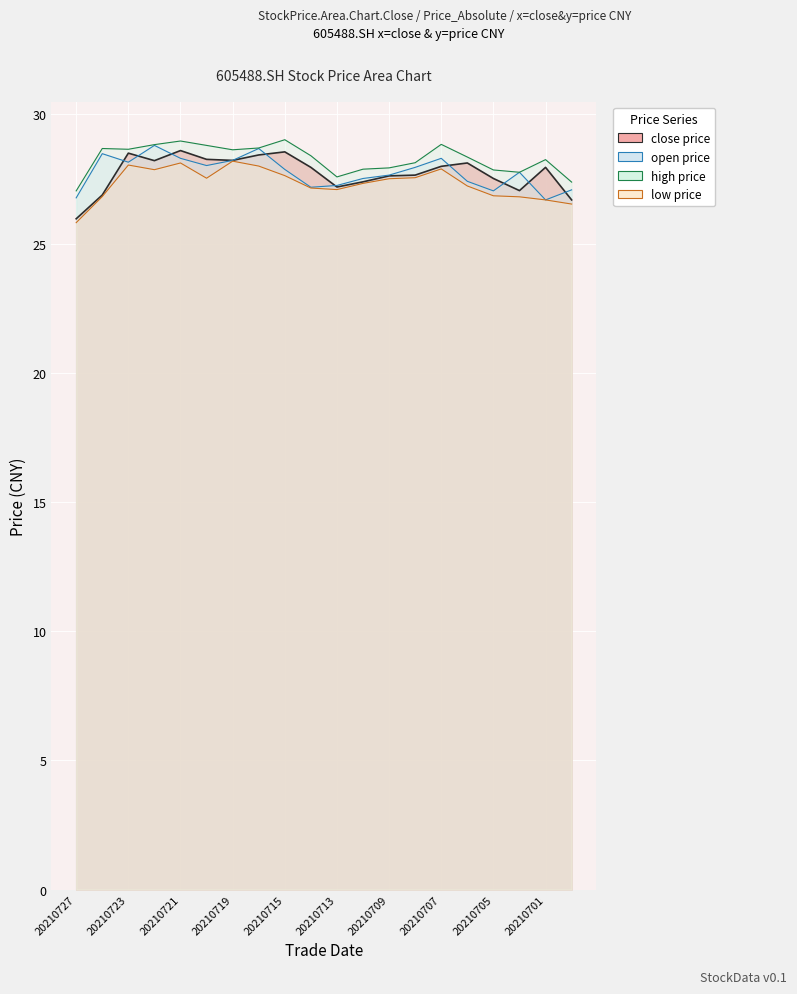

The close series shows 14.4 at 20210708. True or false?

False